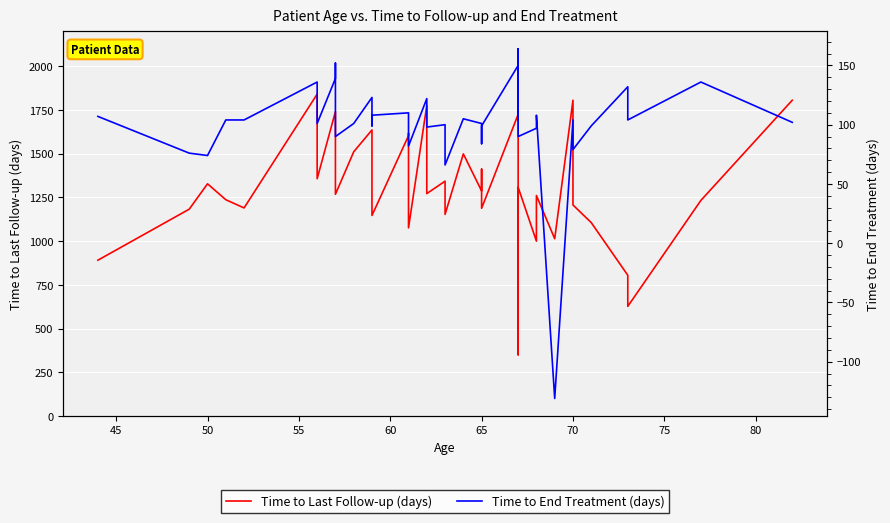

What are all the series names shown in the legend?

Time to Last Follow-up (days), Time to End Treatment (days)